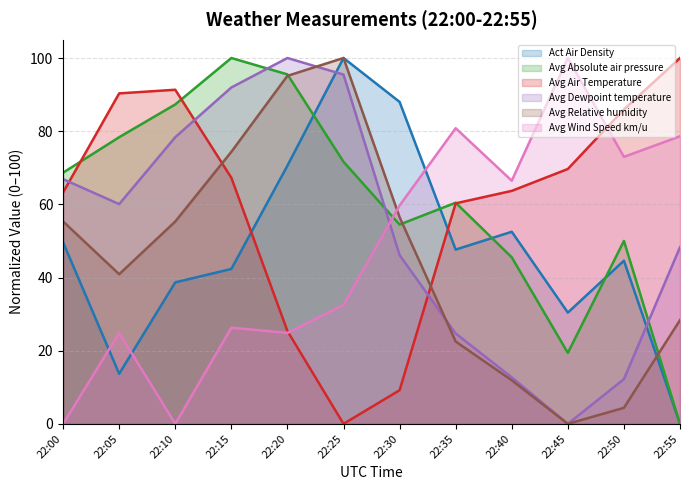

What is the difference between the highest and lowest values at 22:00?

68.7